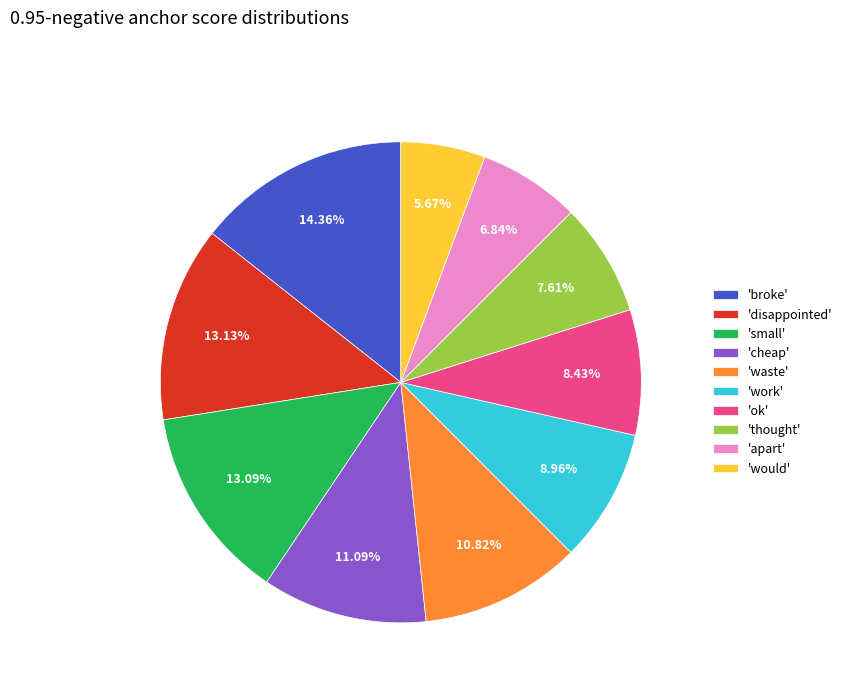

Is the sum of 'work' and 'waste' greater than half?

No